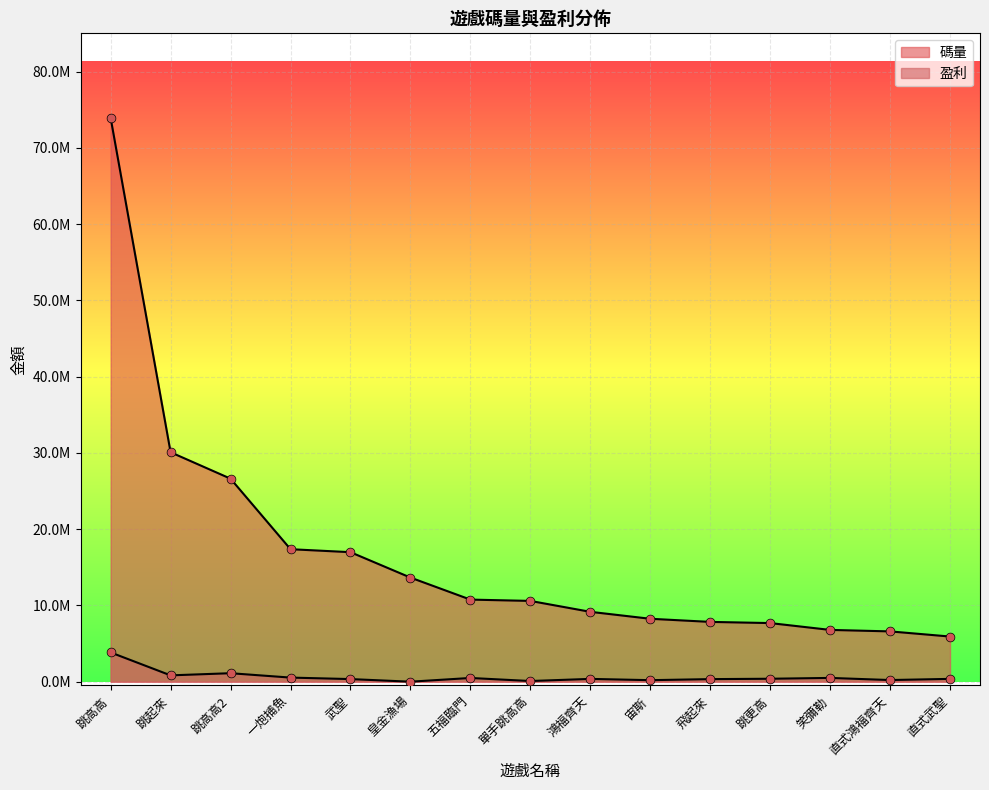

What are all the series names shown in the legend?

碼量, 盈利